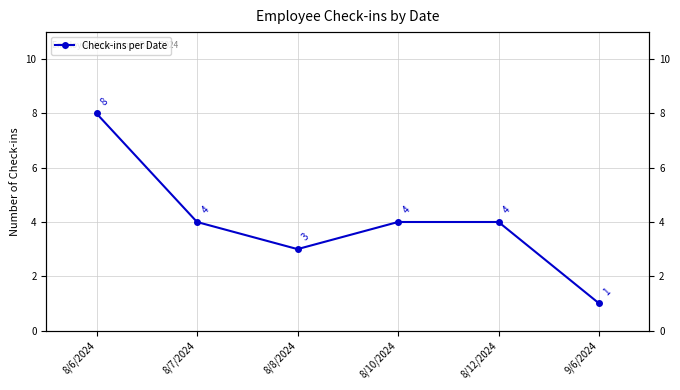

Which category has the highest value across all series?

8/6/2024